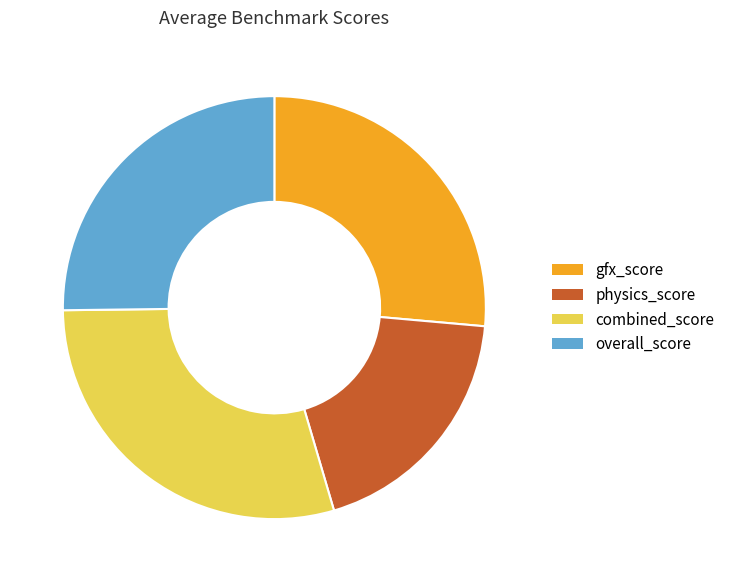

Rank the categories by value from lowest to highest.

physics_score, overall_score, gfx_score, combined_score